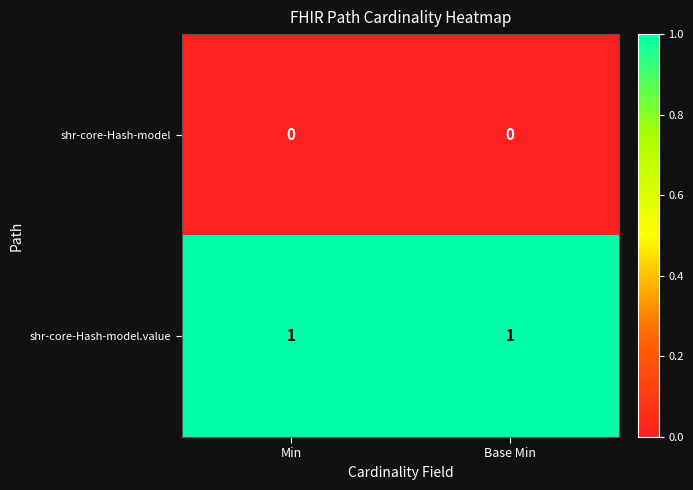

True or false: shr-core-Hash-model.value has a value of 1 at Base Min.

True